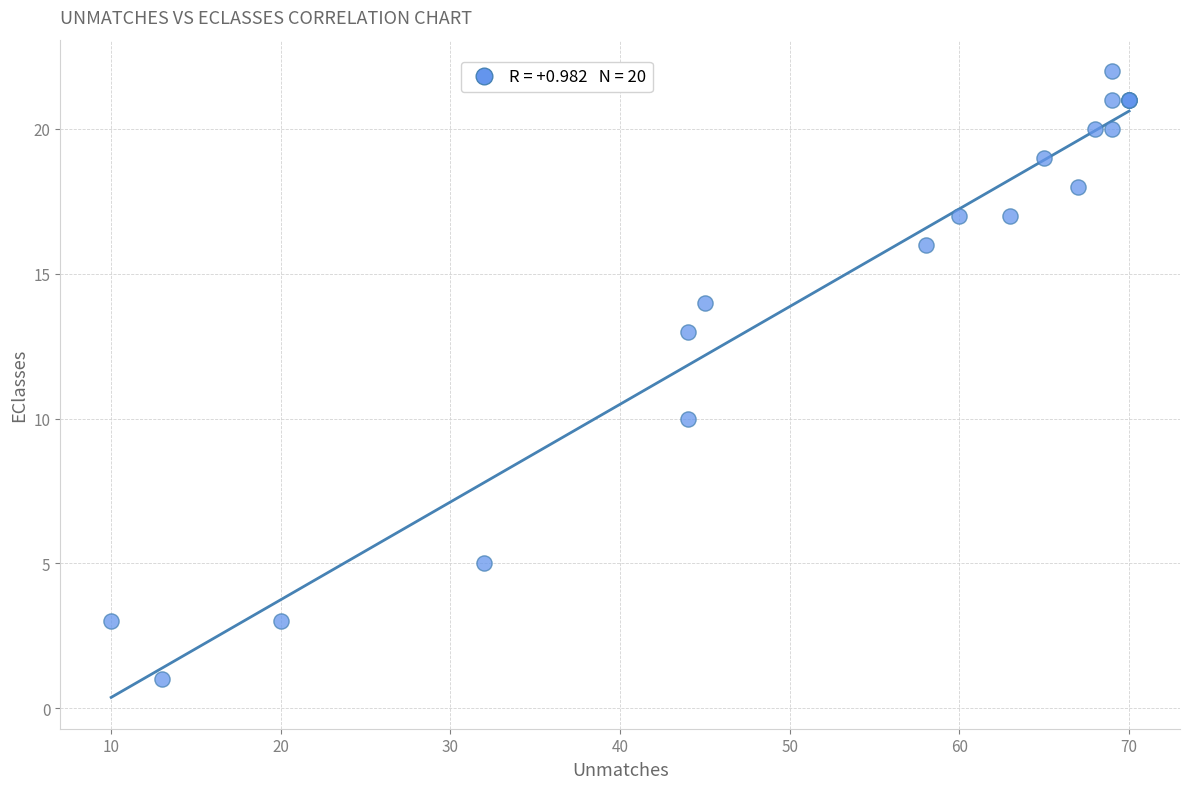

What Y value in the scatter plot is closest to 11?

10